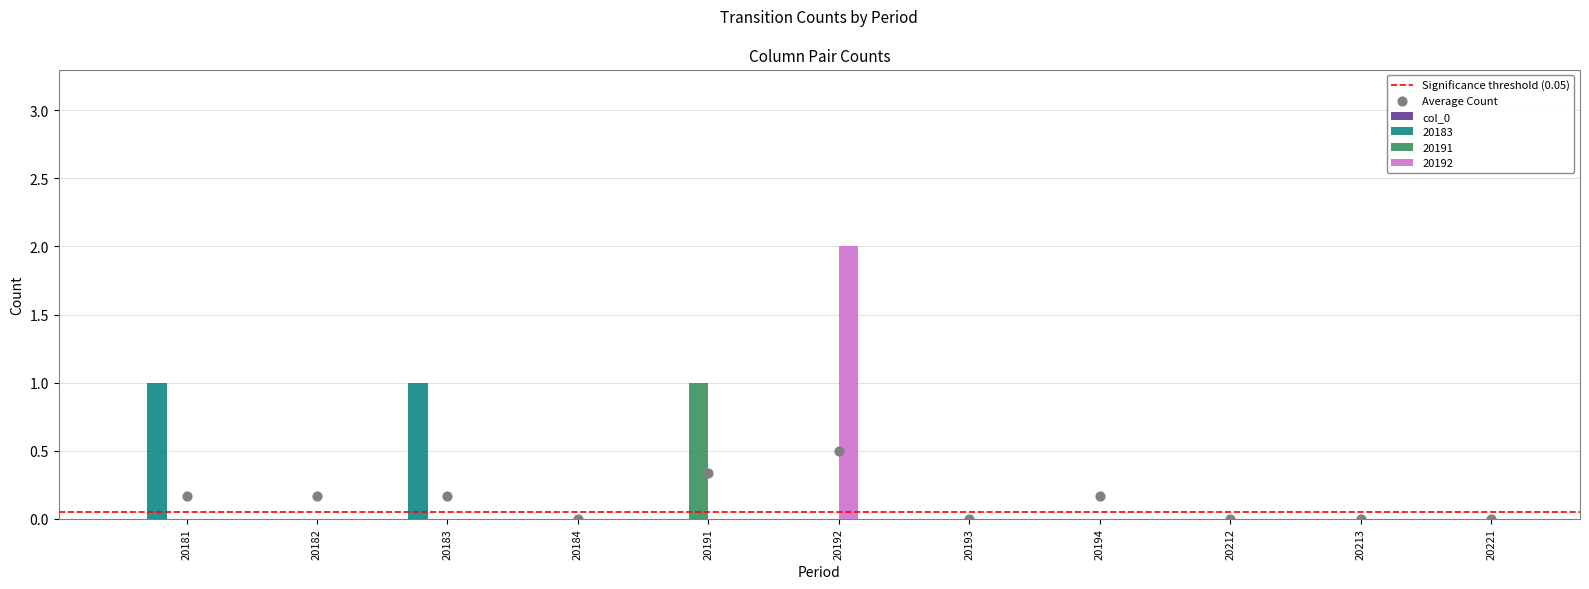

Which series has the largest total across all categories?

20183